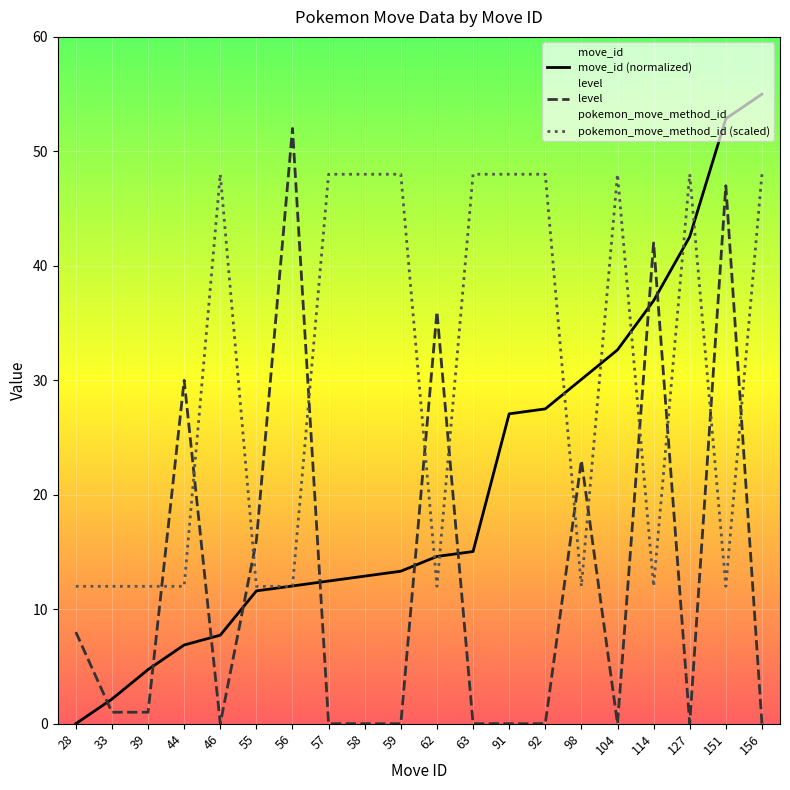

What is the difference between the highest and lowest values at 46?

48.0